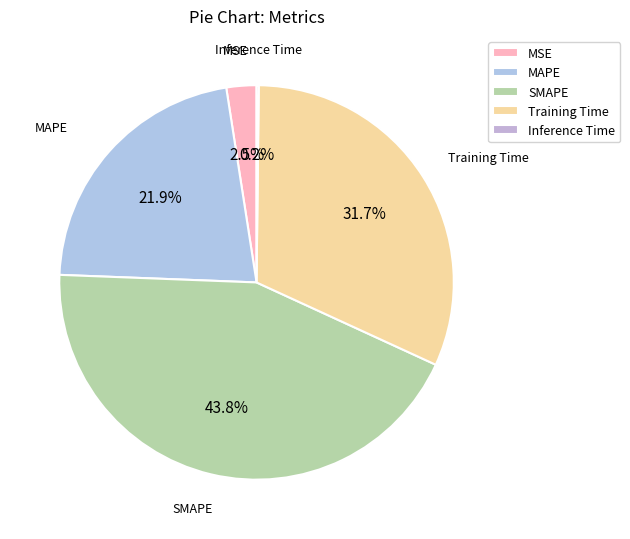

Does any single category account for the majority?

No